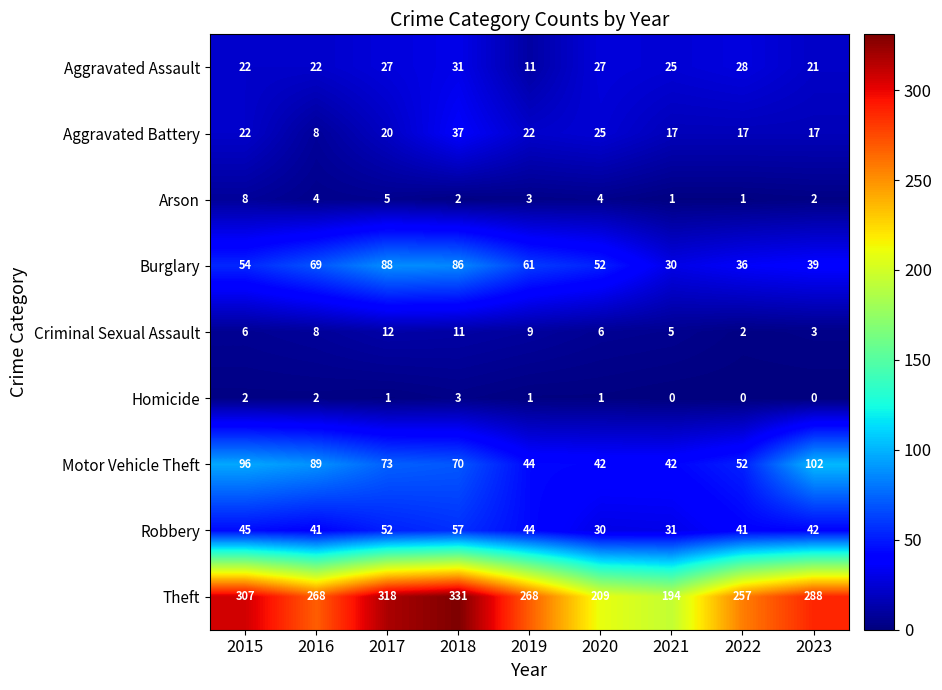

Rank the series at 2017 from highest to lowest value.

Theft, Burglary, Motor Vehicle Theft, Robbery, Aggravated Assault, Aggravated Battery, Criminal Sexual Assault, Arson, Homicide